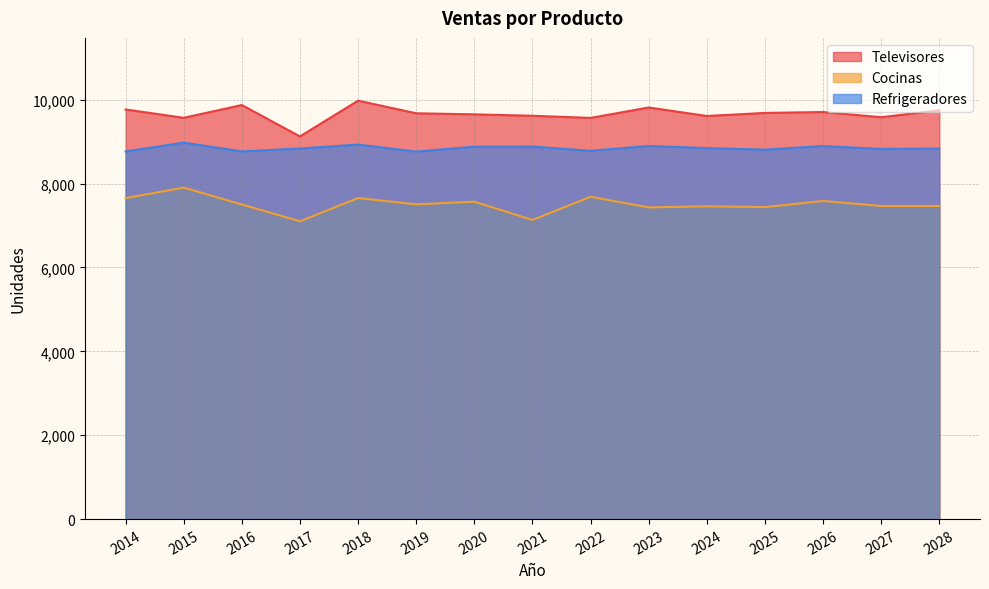

What are all the series names shown in the legend?

Televisores, Cocinas, Refrigeradores